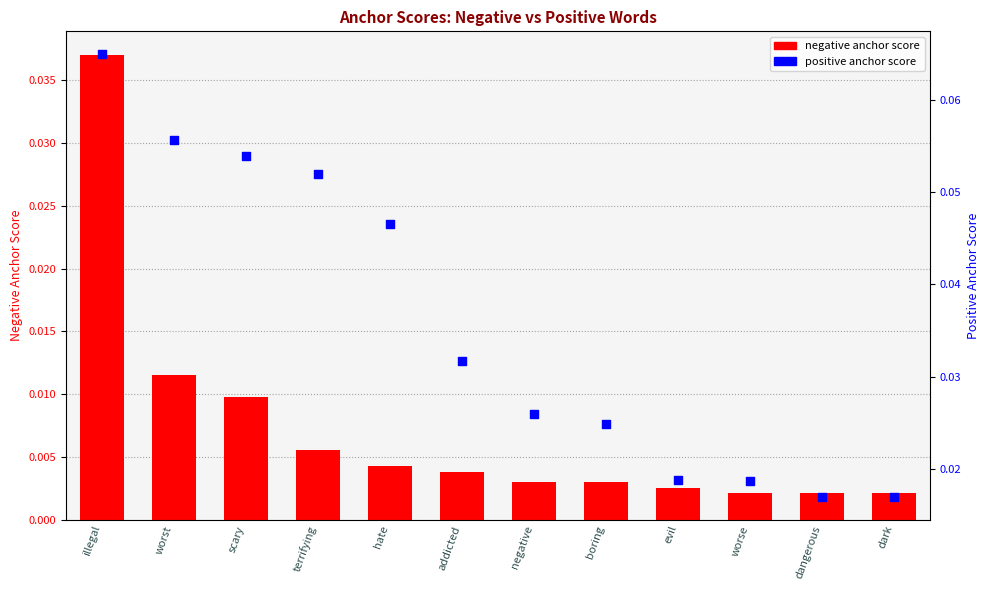

Which series contains the lowest Y value?

negative anchor score